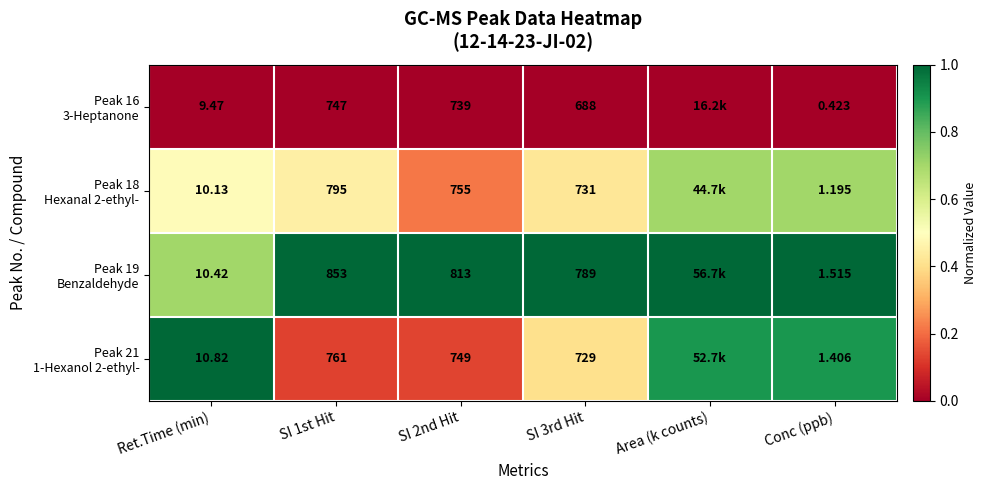

The value of Peak 18 Hexanal 2-ethyl- at Area (k counts) is 0.2. True or false?

False